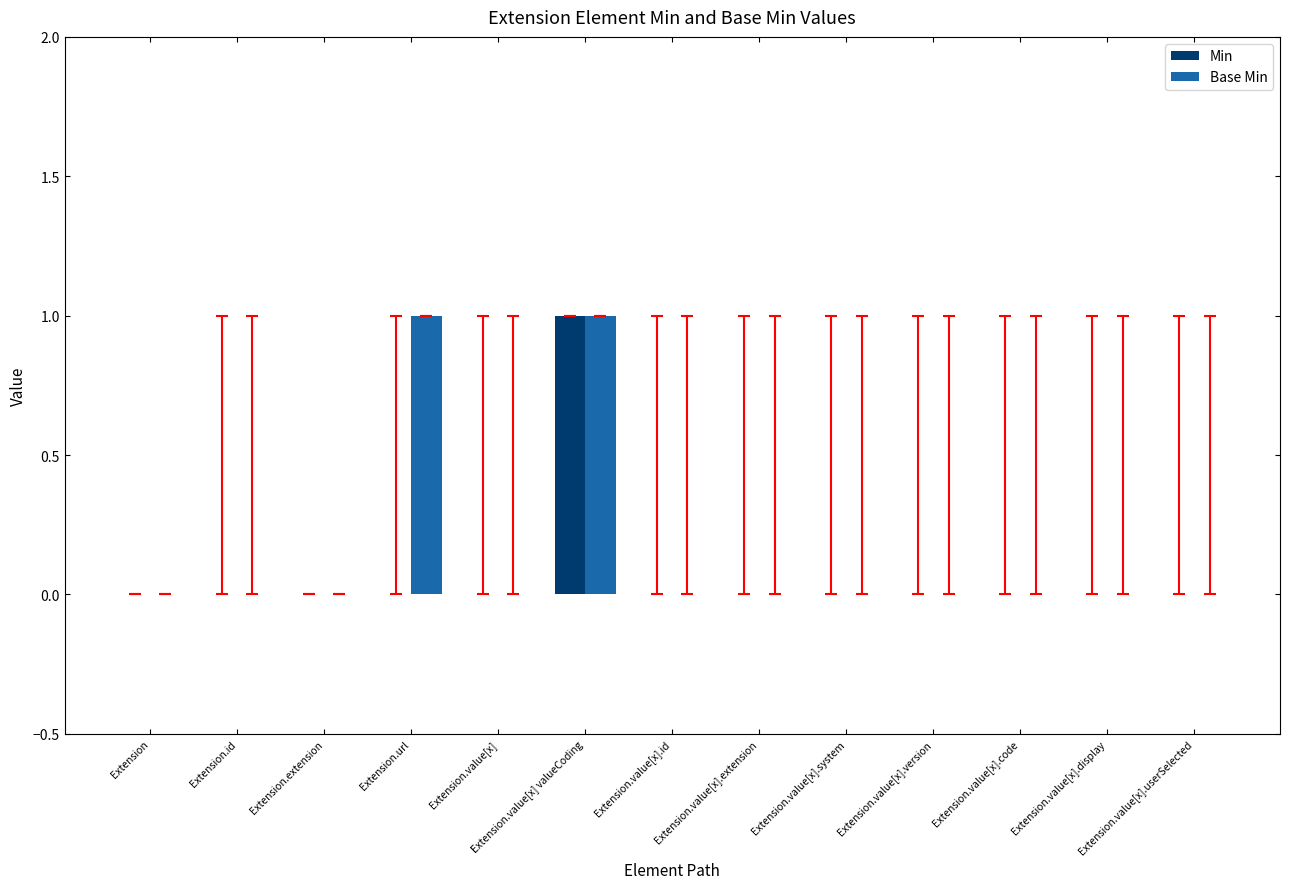

Which category has the highest value in the Min series?

Extension.value[x] valueCoding